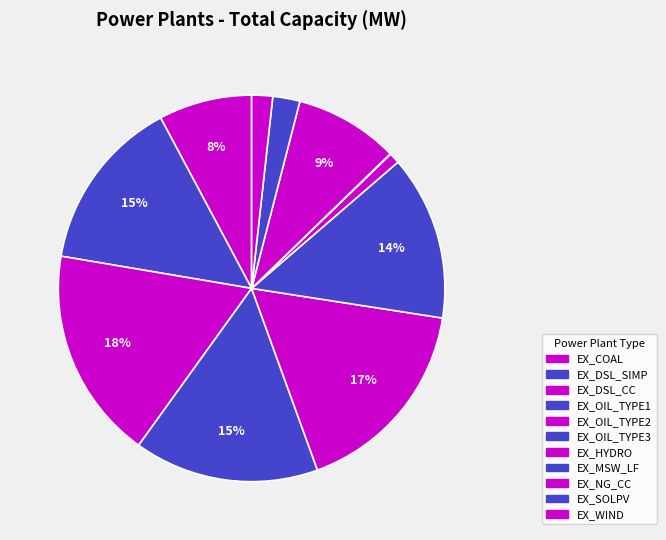

What is the change in value from EX_DSL_SIMP to EX_OIL_TYPE2?

+144.5